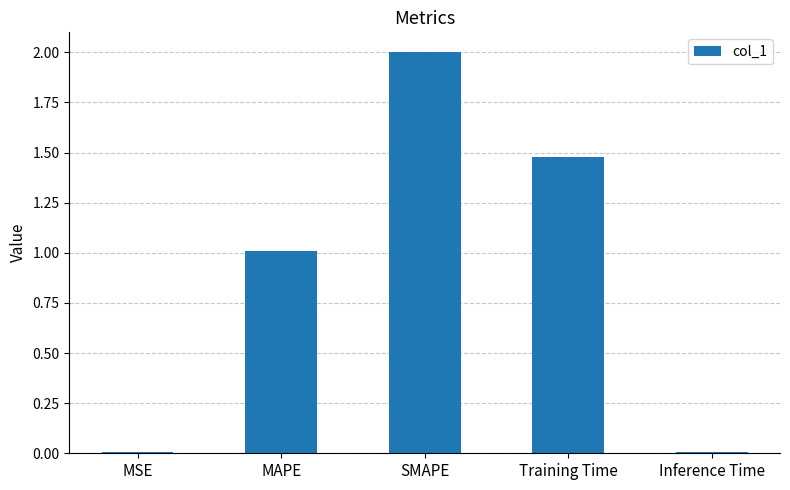

What is the change in value from Training Time to Inference Time?

-1.5